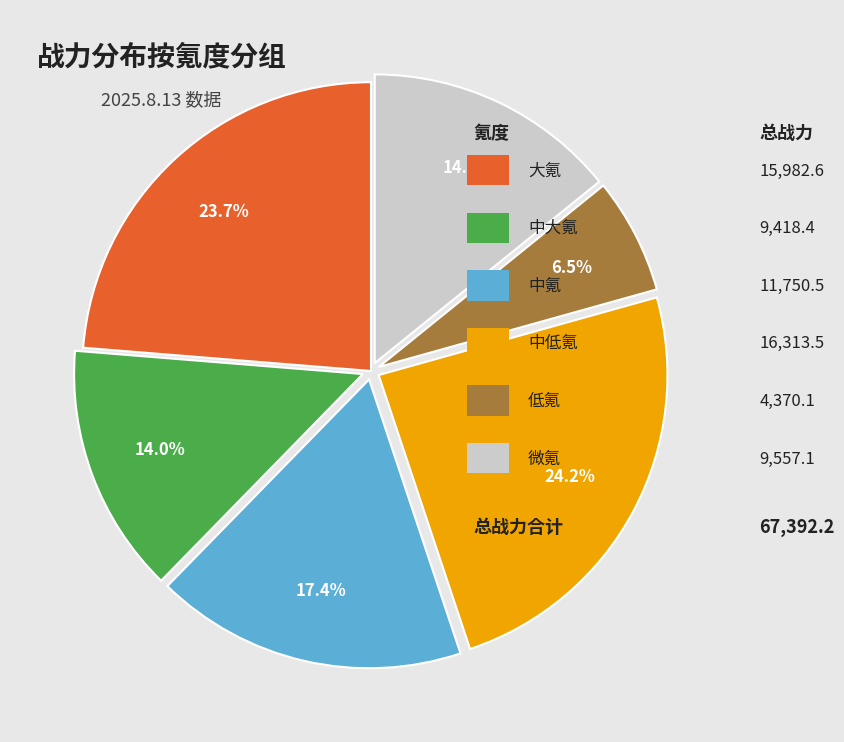

Is there any slice that represents more than half of the pie?

No